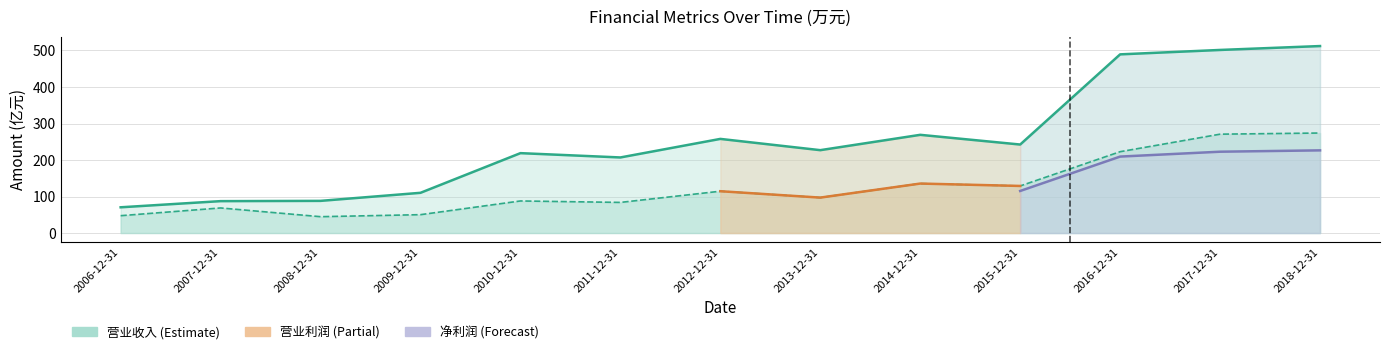

True or false: 营业收入 has more than 1 interior local peaks.

True